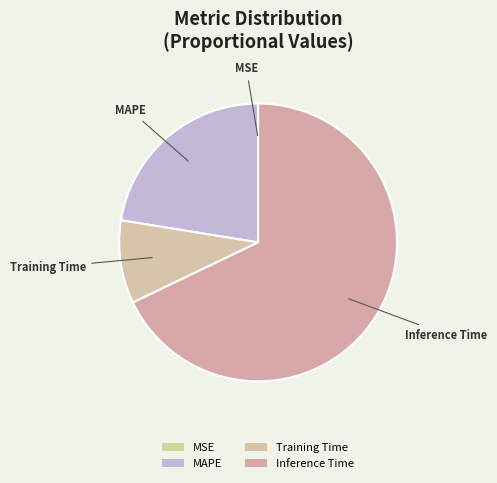

The Inference Time slice represents 61% of the pie. True or false?

False